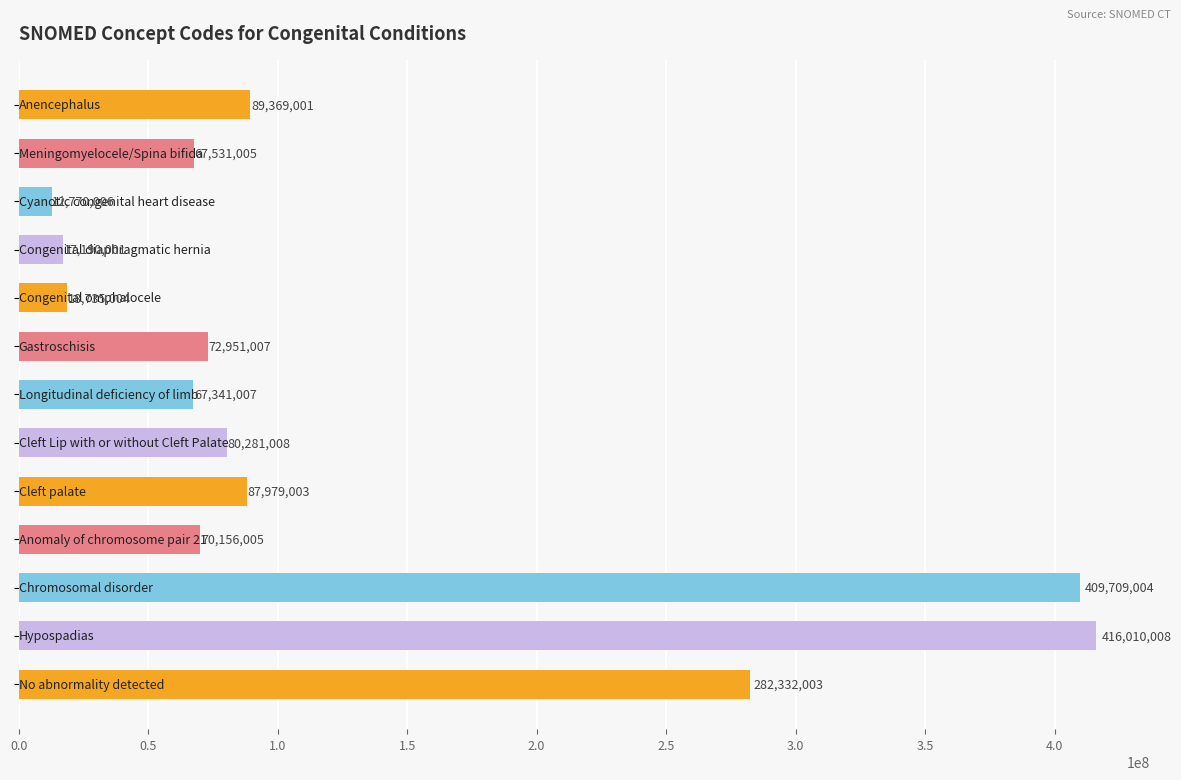

What is the smallest value displayed?

12770006